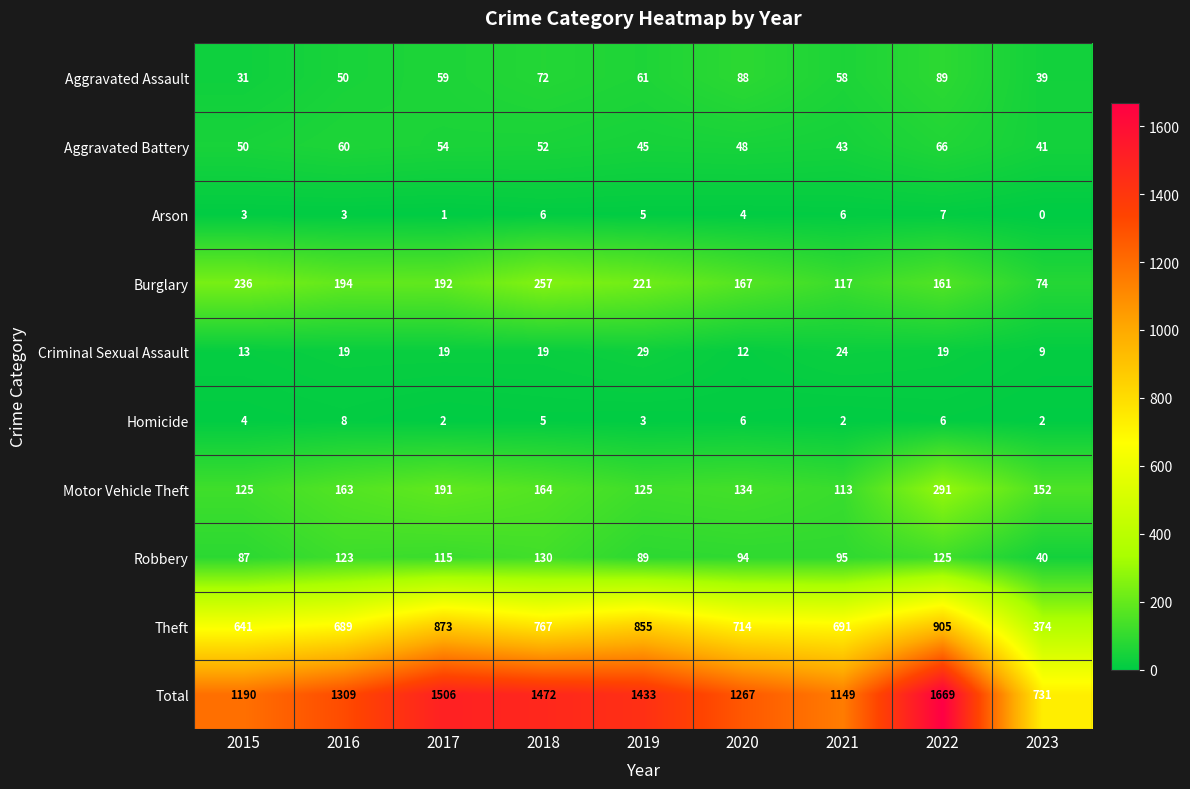

List the labels in order of Aggravated Assault value, smallest first.

2015, 2023, 2016, 2021, 2017, 2019, 2018, 2020, 2022